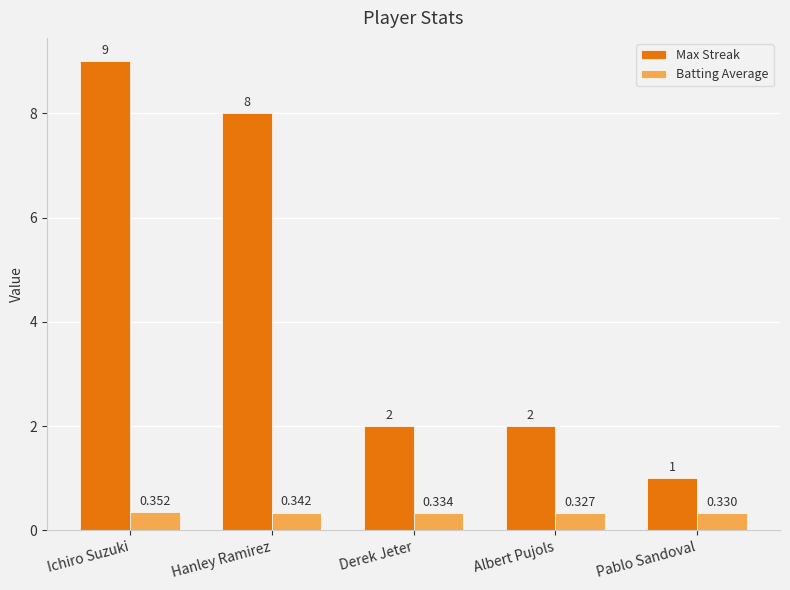

What is the value of the Max Streak bar at the 5th from the left?

1.0